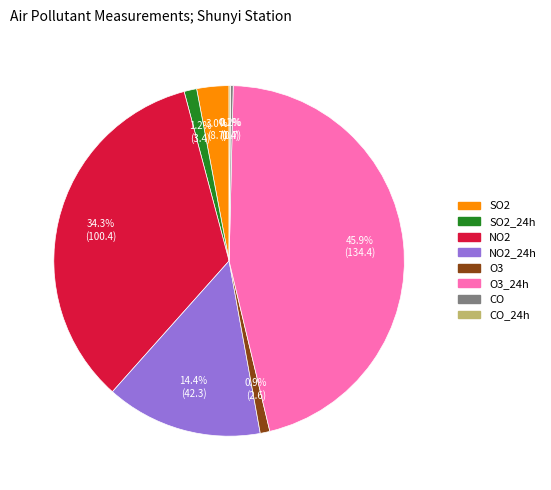

Is the sum of NO2 and SO2 greater than half?

No